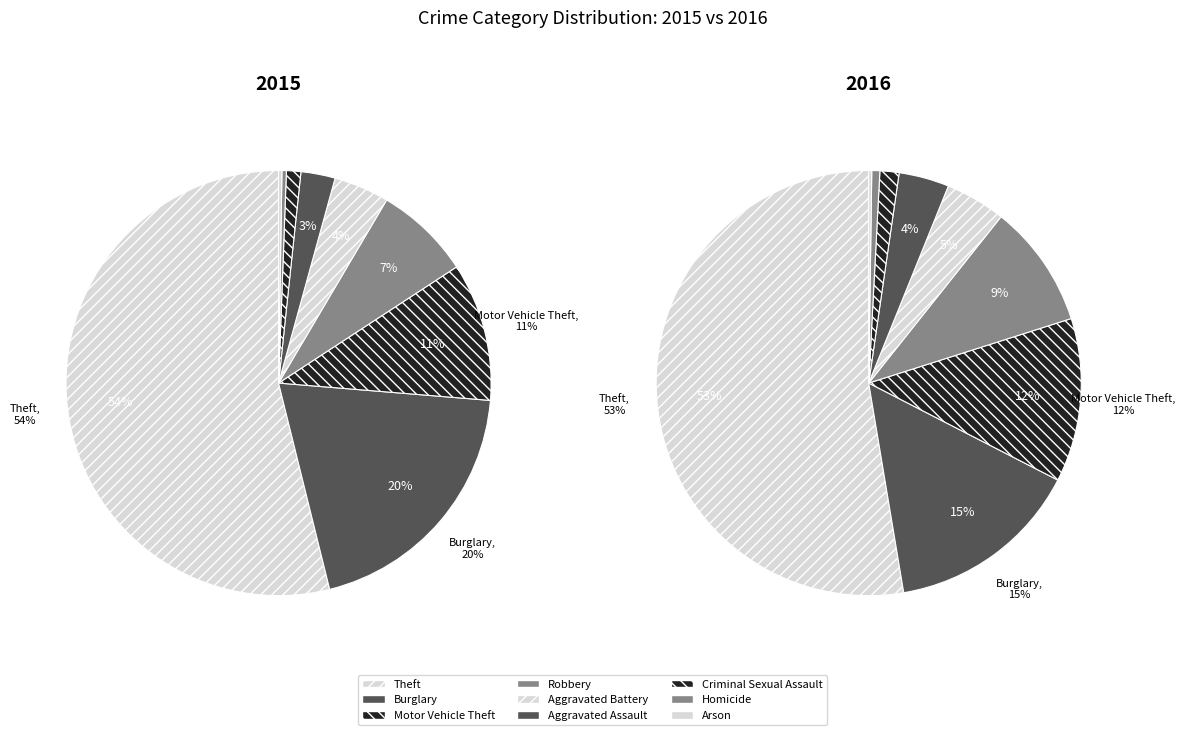

Is the sum of Theft and Burglary greater than half?

Yes